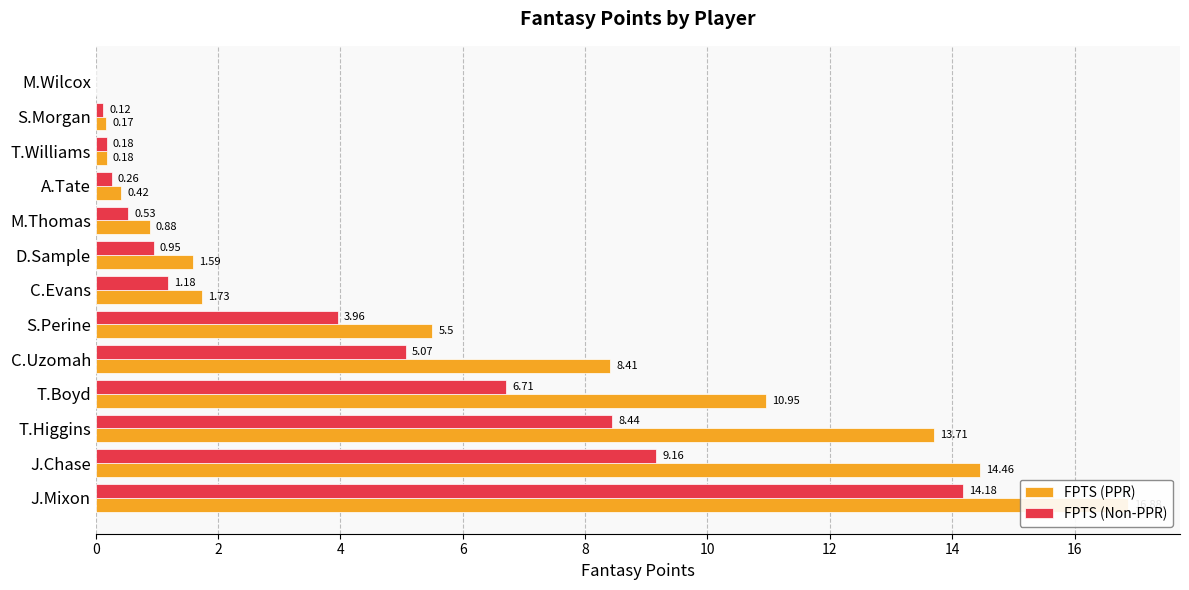

Reading left to right, list all the values displayed in this chart.

FPTS (PPR): 16.9	14.5	13.7	10.9	8.4	5.5	1.7	1.6	0.9	0.4	0.2	0.2	0.0
FPTS (Non-PPR): 14.2	9.2	8.4	6.7	5.1	4.0	1.2	0.9	0.5	0.3	0.2	0.1	0.0